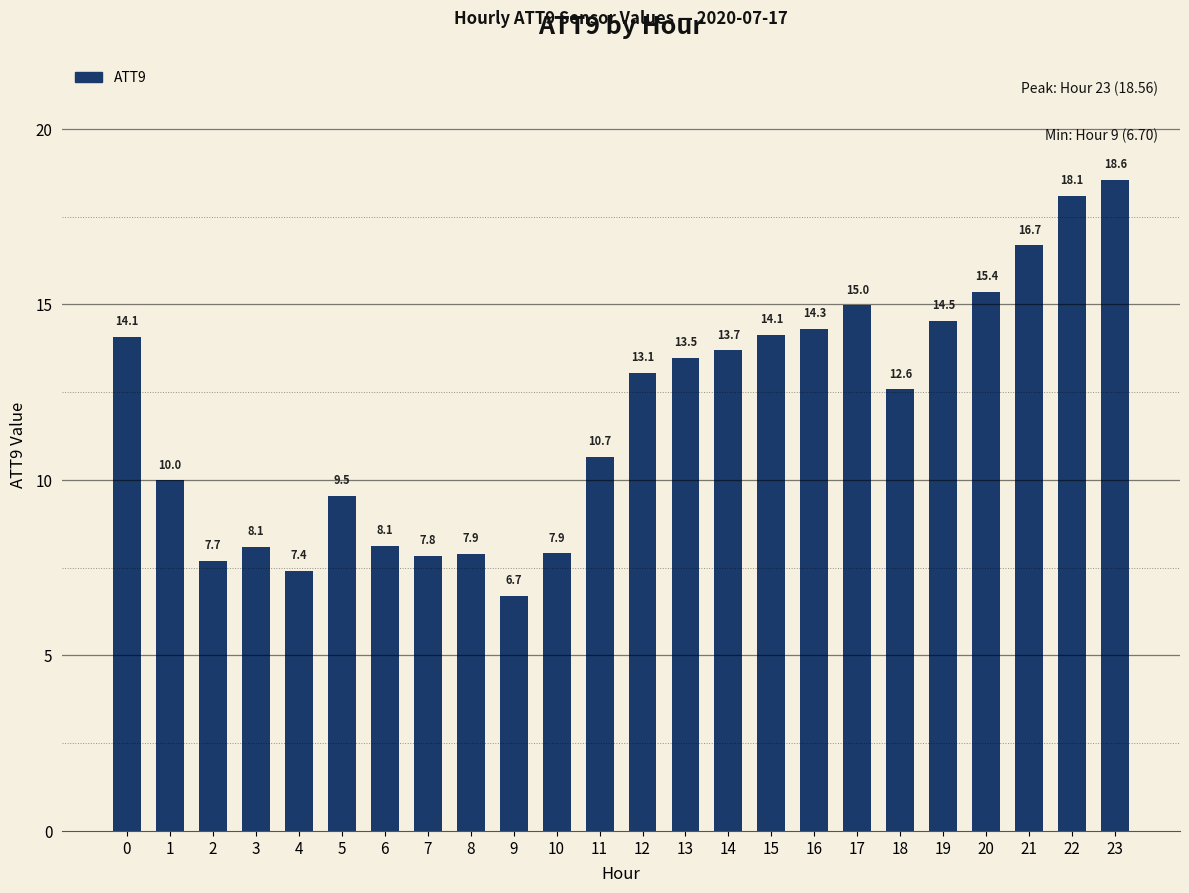

What is the smallest value displayed?

6.7